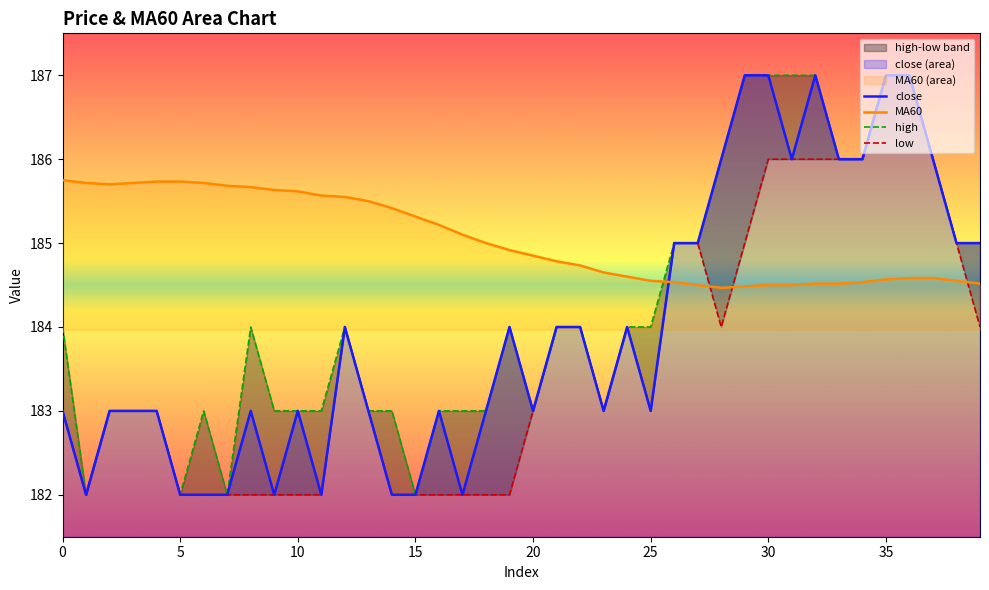

Reading right to left, extract all data points from this chart.

close: 185.0	185.0	186.0	187.0	187.0	186.0	186.0	187.0	186.0	187.0	187.0	186.0	185.0	185.0	183.0	184.0	183.0	184.0	184.0	183.0	184.0	183.0	182.0	183.0	182.0	182.0	183.0	184.0	182.0	183.0	182.0	183.0	182.0	182.0	182.0	183.0	183.0	183.0	182.0	183.0
MA60: 184.5	184.6	184.6	184.6	184.6	184.5	184.5	184.5	184.5	184.5	184.5	184.5	184.5	184.5	184.6	184.6	184.7	184.7	184.8	184.8	184.9	185.0	185.1	185.2	185.3	185.4	185.5	185.6	185.6	185.6	185.6	185.7	185.7	185.7	185.7	185.7	185.7	185.7	185.7	185.8
high: 185.0	185.0	186.0	187.0	187.0	186.0	186.0	187.0	187.0	187.0	187.0	186.0	185.0	185.0	184.0	184.0	183.0	184.0	184.0	183.0	184.0	183.0	183.0	183.0	182.0	183.0	183.0	184.0	183.0	183.0	183.0	184.0	182.0	183.0	182.0	183.0	183.0	183.0	182.0	184.0
low: 184.0	185.0	186.0	187.0	187.0	186.0	186.0	186.0	186.0	186.0	185.0	184.0	185.0	185.0	183.0	184.0	183.0	184.0	184.0	183.0	182.0	182.0	182.0	182.0	182.0	182.0	183.0	184.0	182.0	182.0	182.0	182.0	182.0	182.0	182.0	183.0	183.0	183.0	182.0	183.0